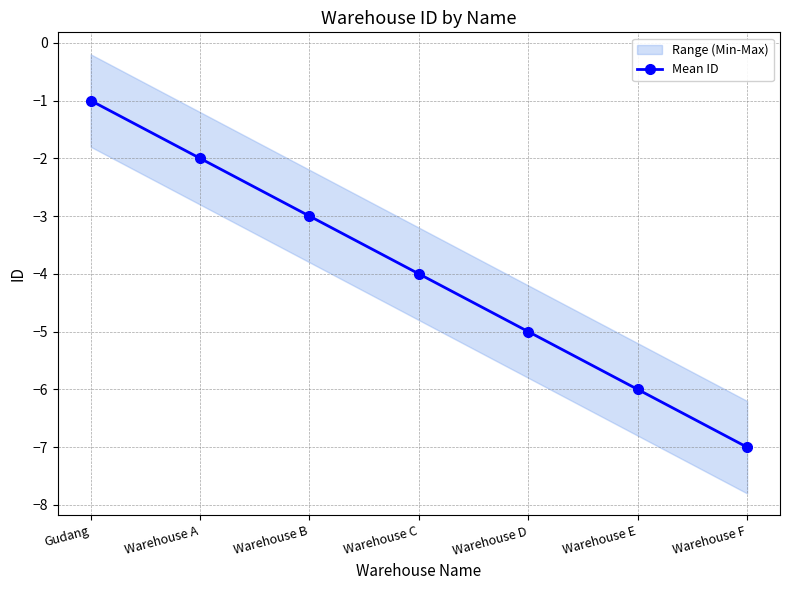

The chart shows a value of -3 at Warehouse B. True or false?

True